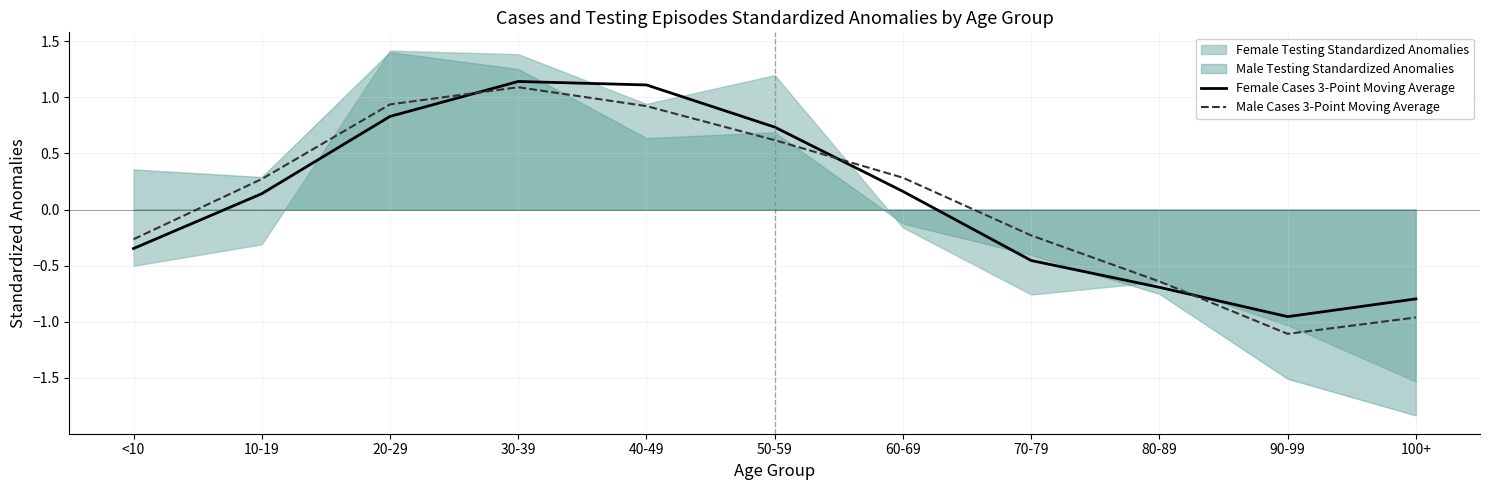

Which has a higher value, 90-99 or <10?

<10